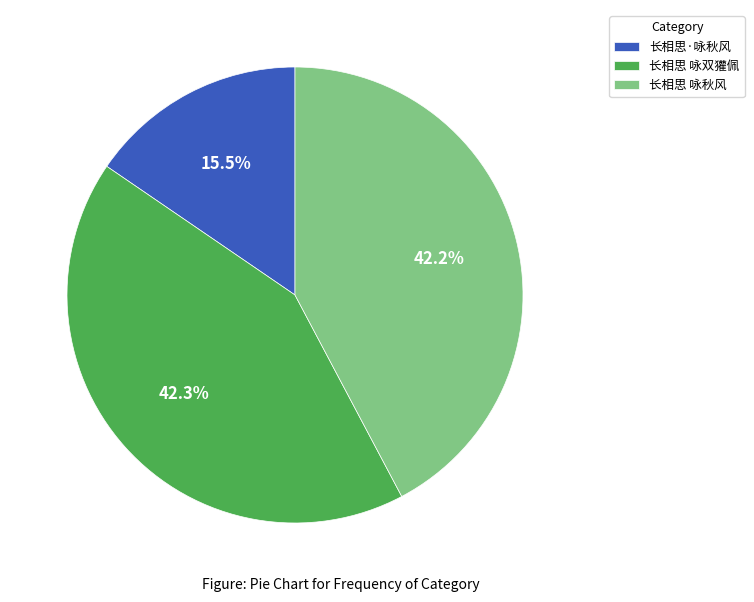

Does 长相思 咏秋风 represent more than half of the total?

No